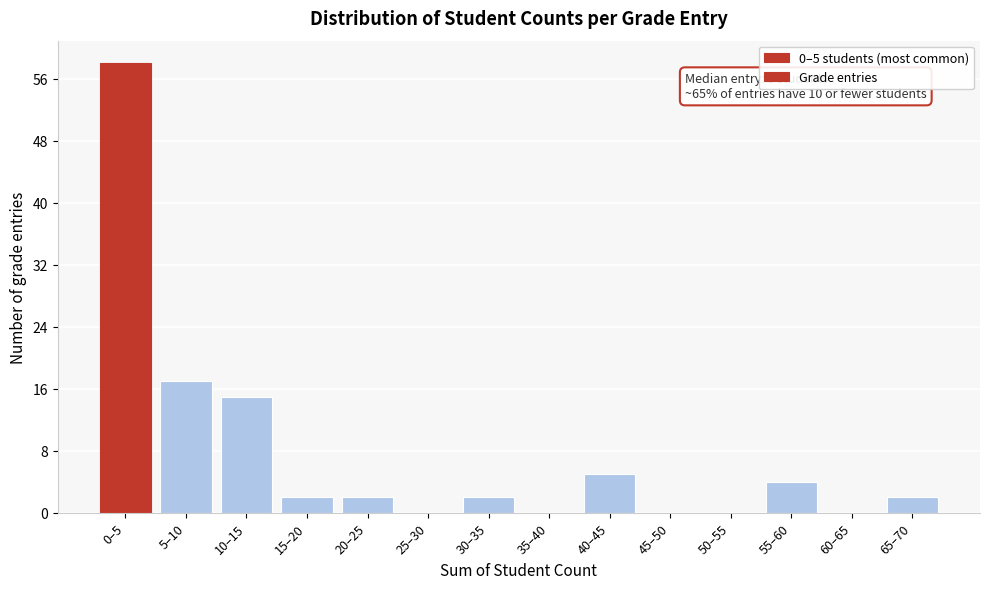

Reading left to right, extract all data points from this chart.

0–5=58	5–10=17	10–15=15	15–20=2	20–25=2	25–30=0	30–35=2	35–40=0	40–45=5	45–50=0	50–55=0	55–60=4	60–65=0	65–70=2